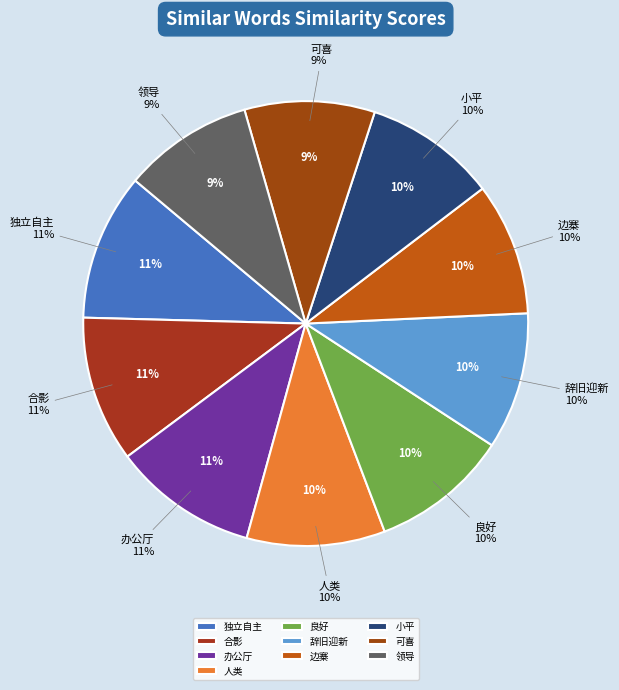

Is 合影 the majority of the pie?

No